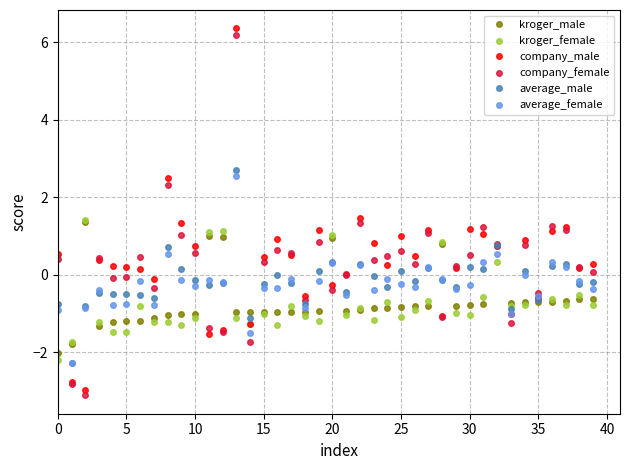

True or false: company_male has more than 0 points higher than both neighbors.

True